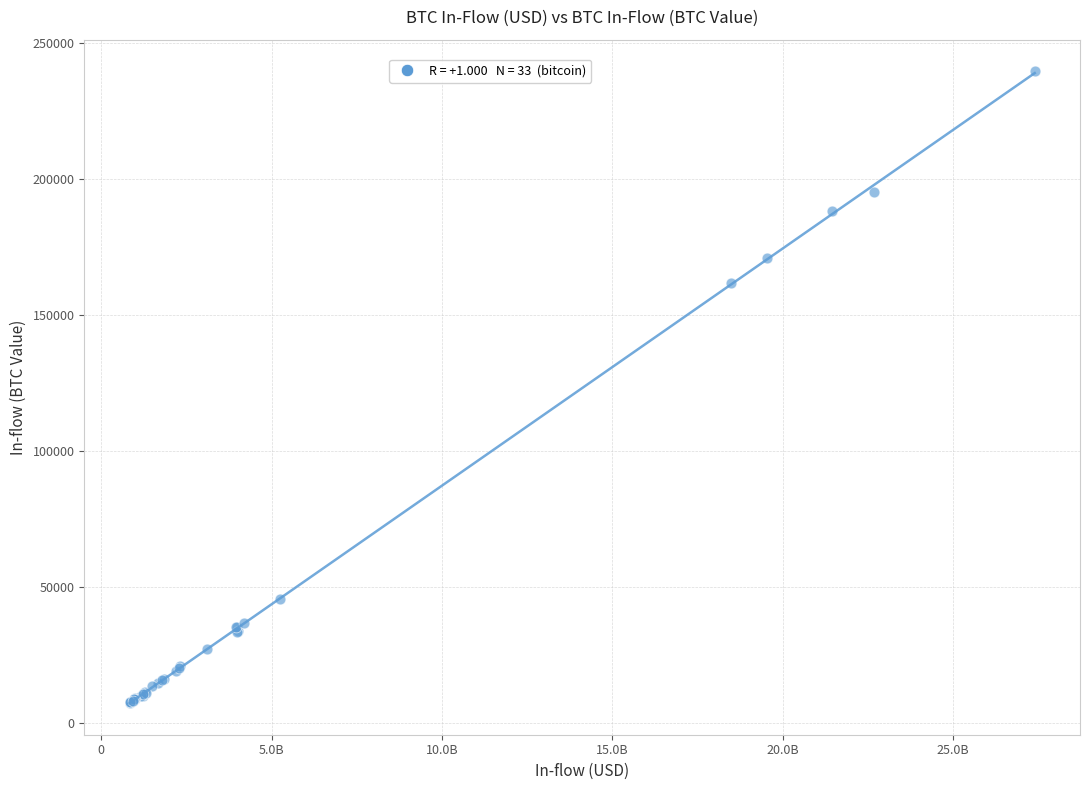

What Y value in the scatter plot is closest to 123456?

161924.8